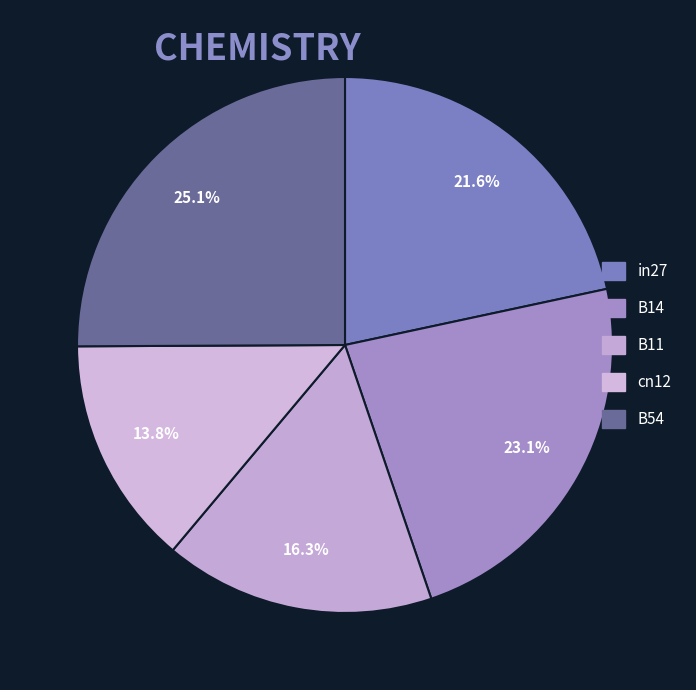

Which category has the smallest portion of the pie?

cn12